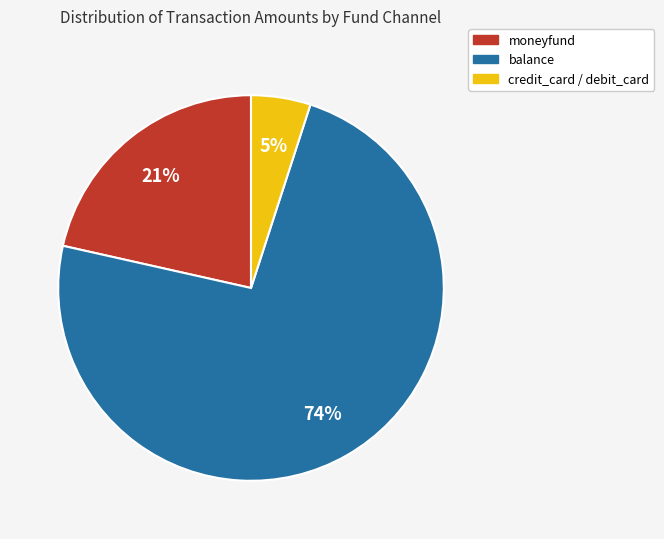

Is there a majority slice in this chart?

Yes